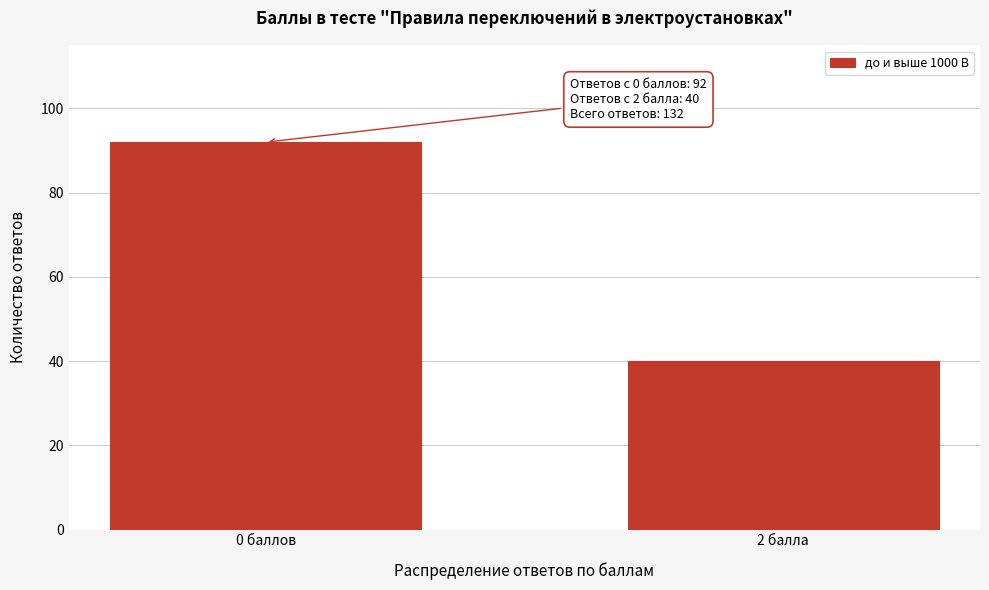

Reading right to left, transcribe all the data shown in this chart.

40	92